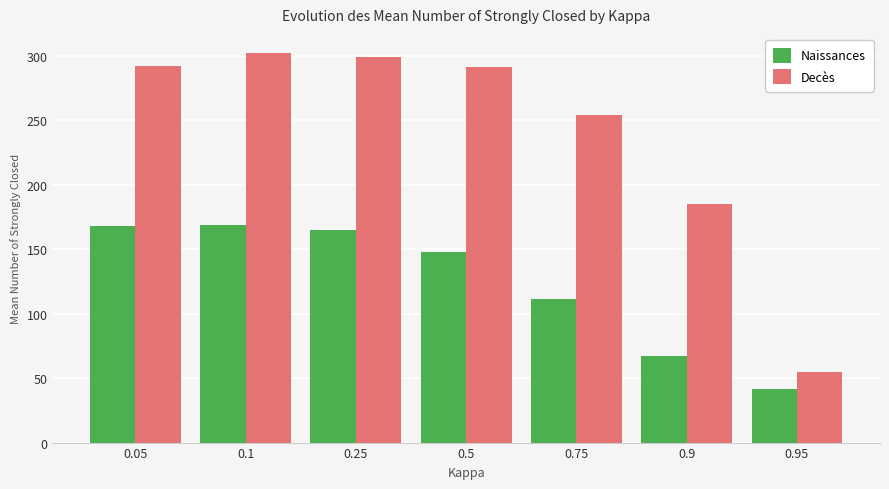

Which series has the largest total across all categories?

Decès